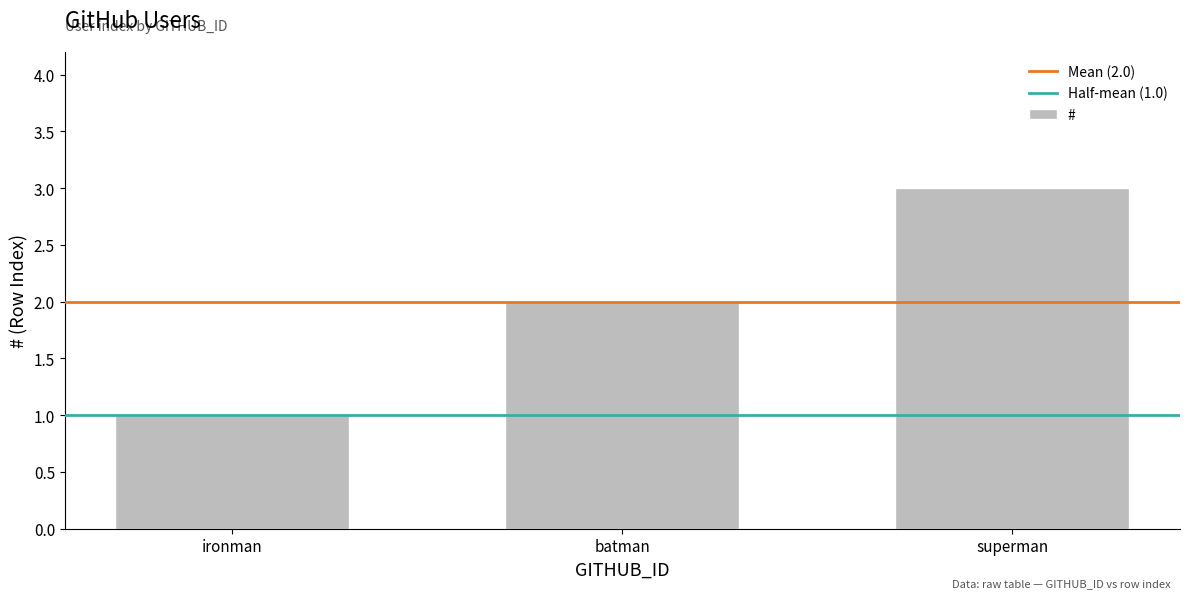

Reading right to left, list all the values displayed in this chart.

3	2	1